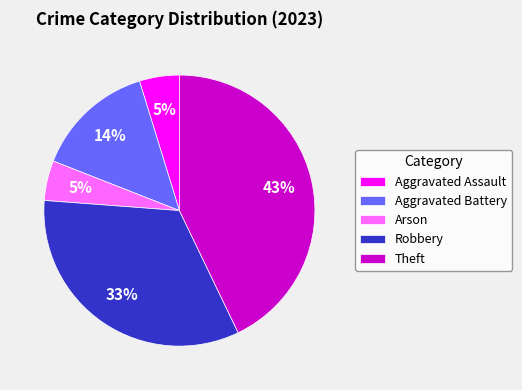

What percentage is the Aggravated Assault slice, to the nearest percent?

5%